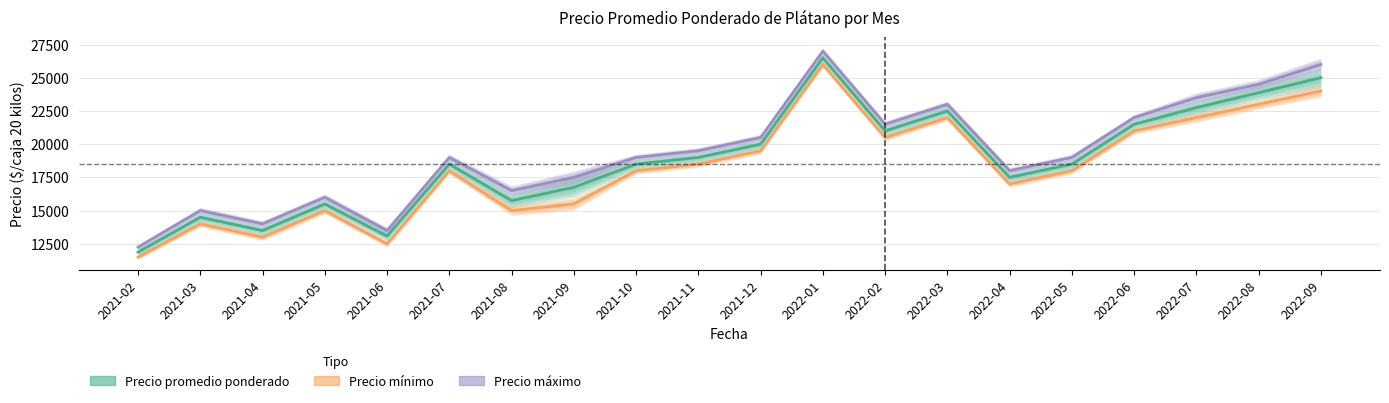

How many data points does each series have?

20